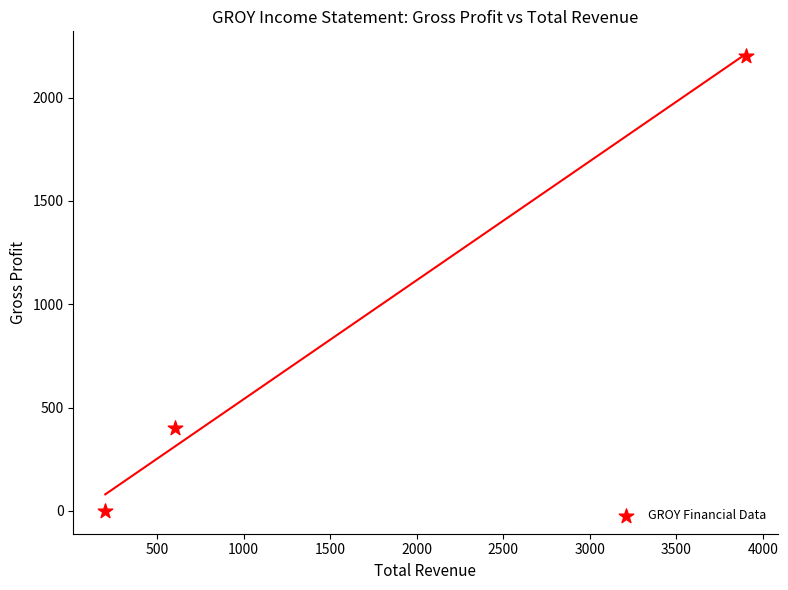

What is the range of Y values (max minus min)?

2200